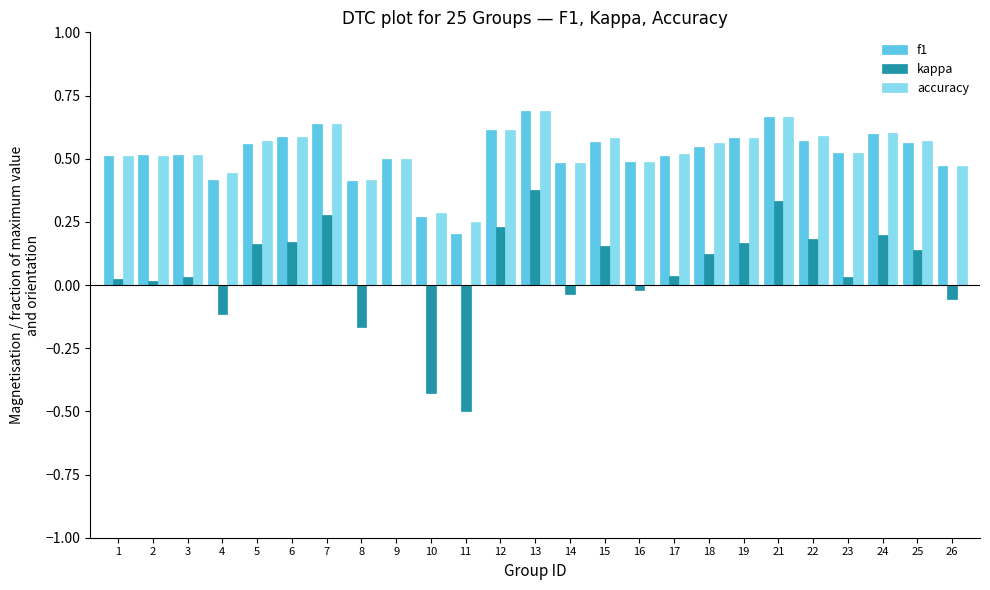

Does the chart contain stacked bars?

No